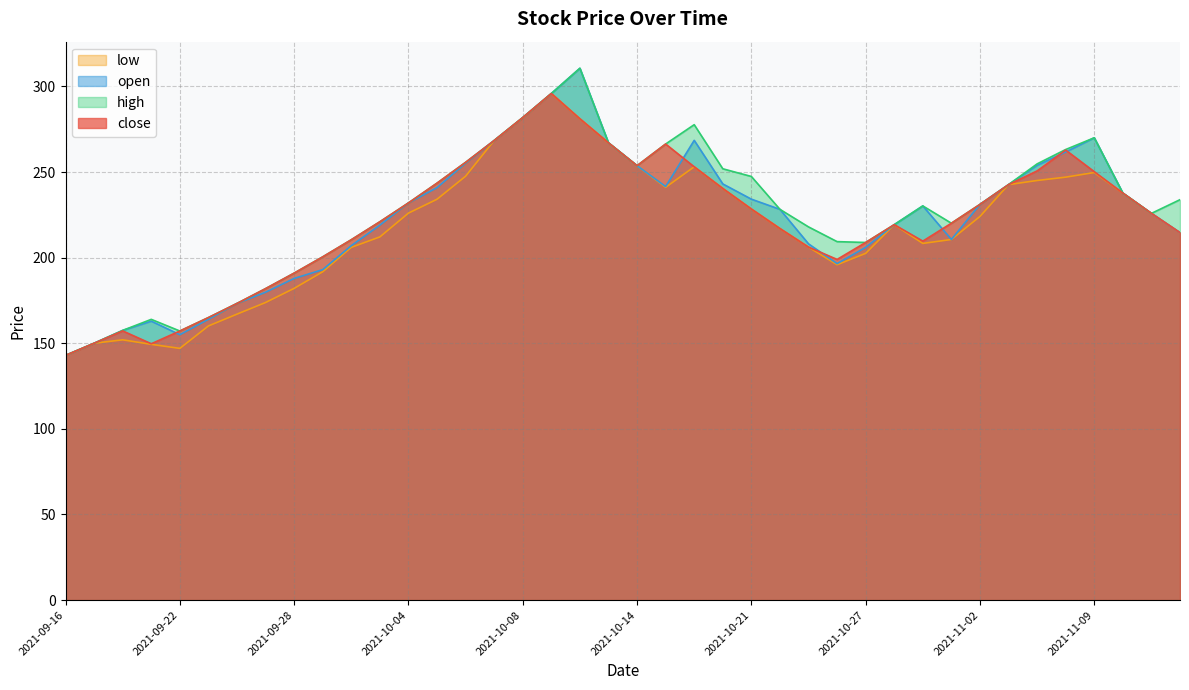

At which category is the sum across all series the highest?

2021-10-11